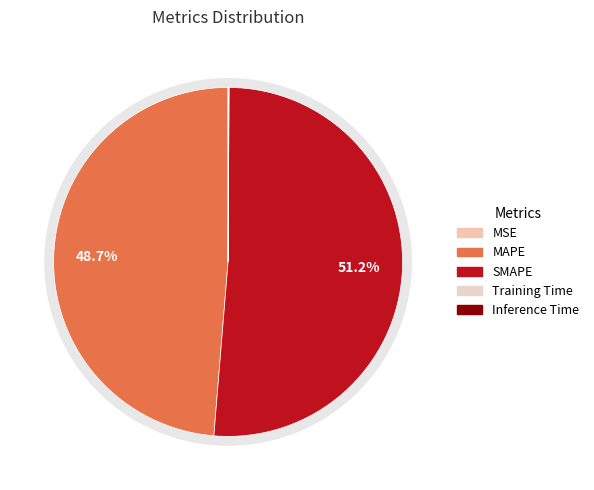

Rank the categories by value from highest to lowest.

SMAPE, MAPE, Inference Time, Training Time, MSE